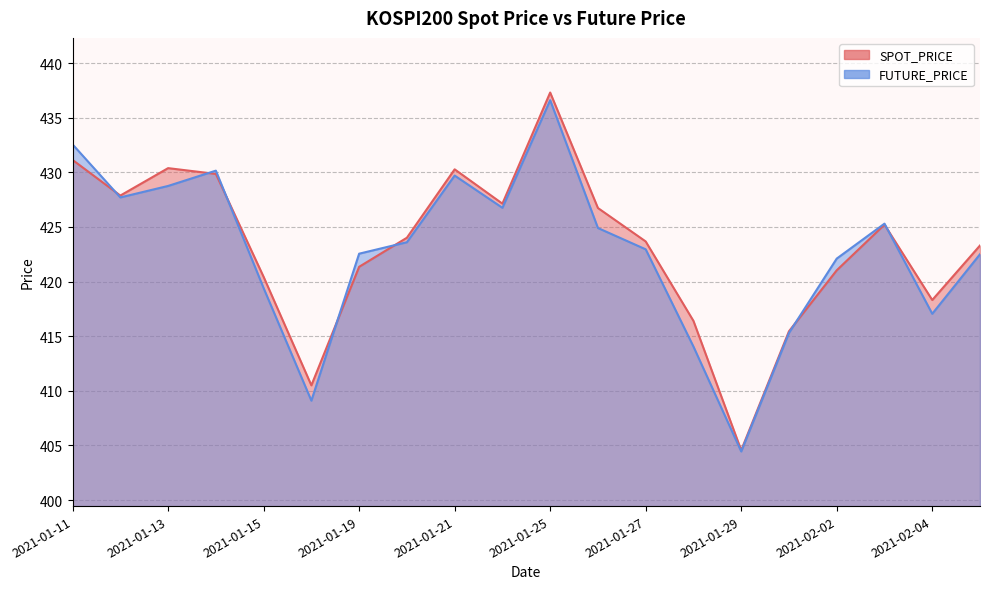

At how many categories does at least one series exceed 430?

5